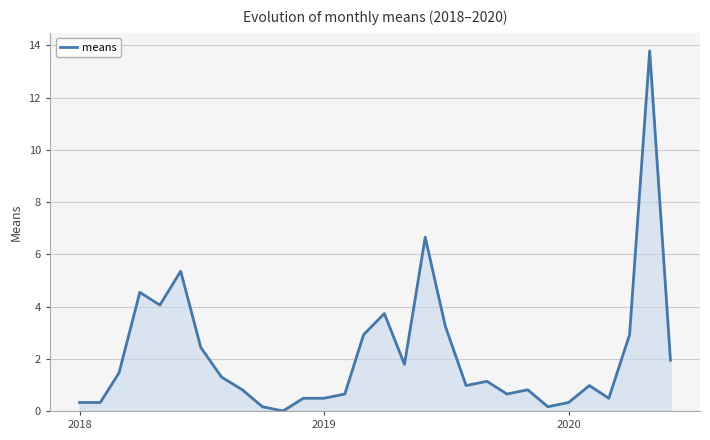

What is the greatest value displayed?

13.8